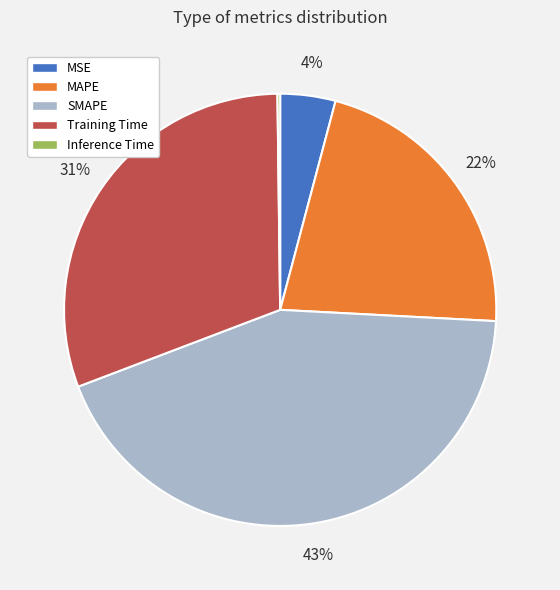

Which slice is the largest?

SMAPE